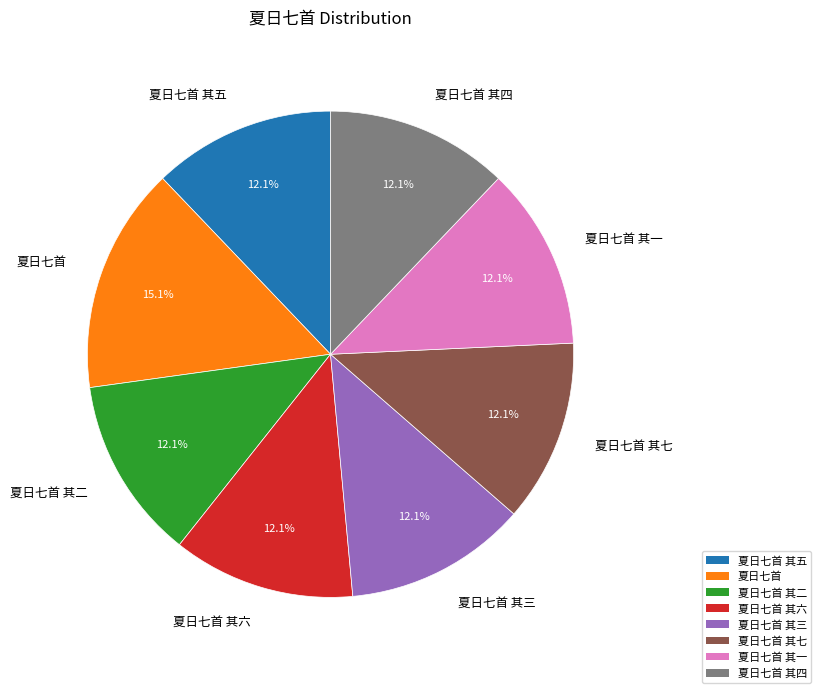

Which slice is the largest?

夏日七首